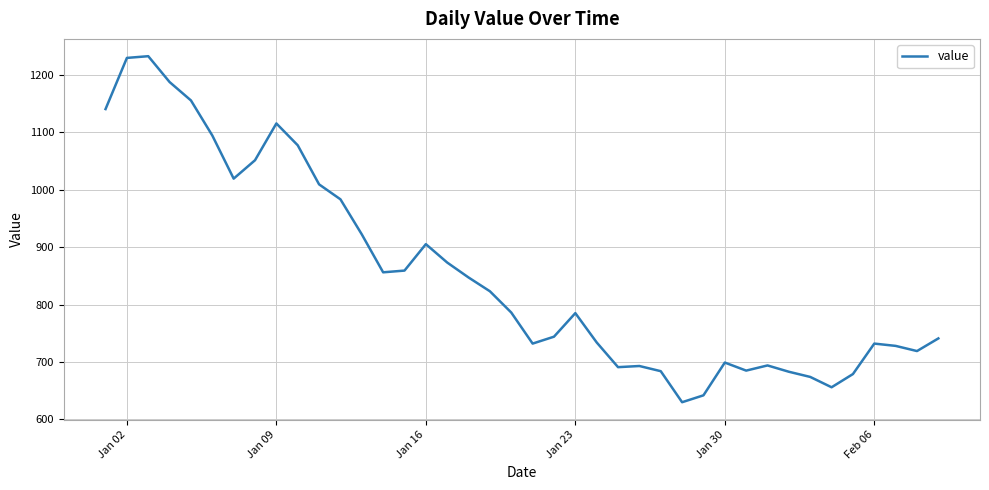

True or false: the data has more than 1 interior local peaks.

True